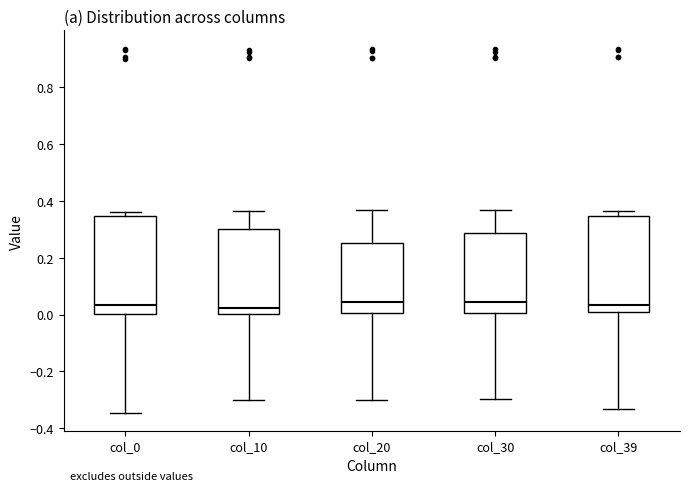

Reading left to right, transcribe this box plot: for each box, give where its median line is, the range the box spans, and where its two whiskers end, as read against the y-axis. The values are not printed on the chart, so give them approximately, as read against the axis.

col_0: median 0.04, box 0.00 to 0.34, whiskers -0.34 to 0.36
col_10: median 0.02, box 0.00 to 0.30, whiskers -0.30 to 0.36
col_20: median 0.04, box 0.00 to 0.26, whiskers -0.30 to 0.36
col_30: median 0.04, box 0.00 to 0.28, whiskers -0.30 to 0.36
col_39: median 0.04, box 0.00 to 0.34, whiskers -0.34 to 0.36